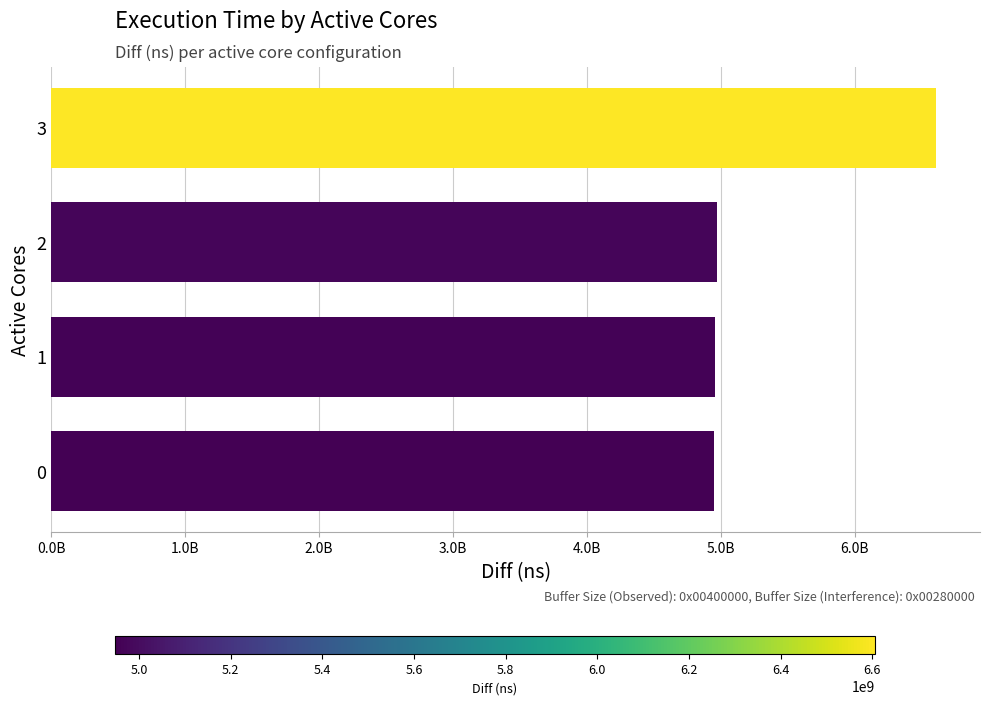

Are the bars horizontal?

Yes